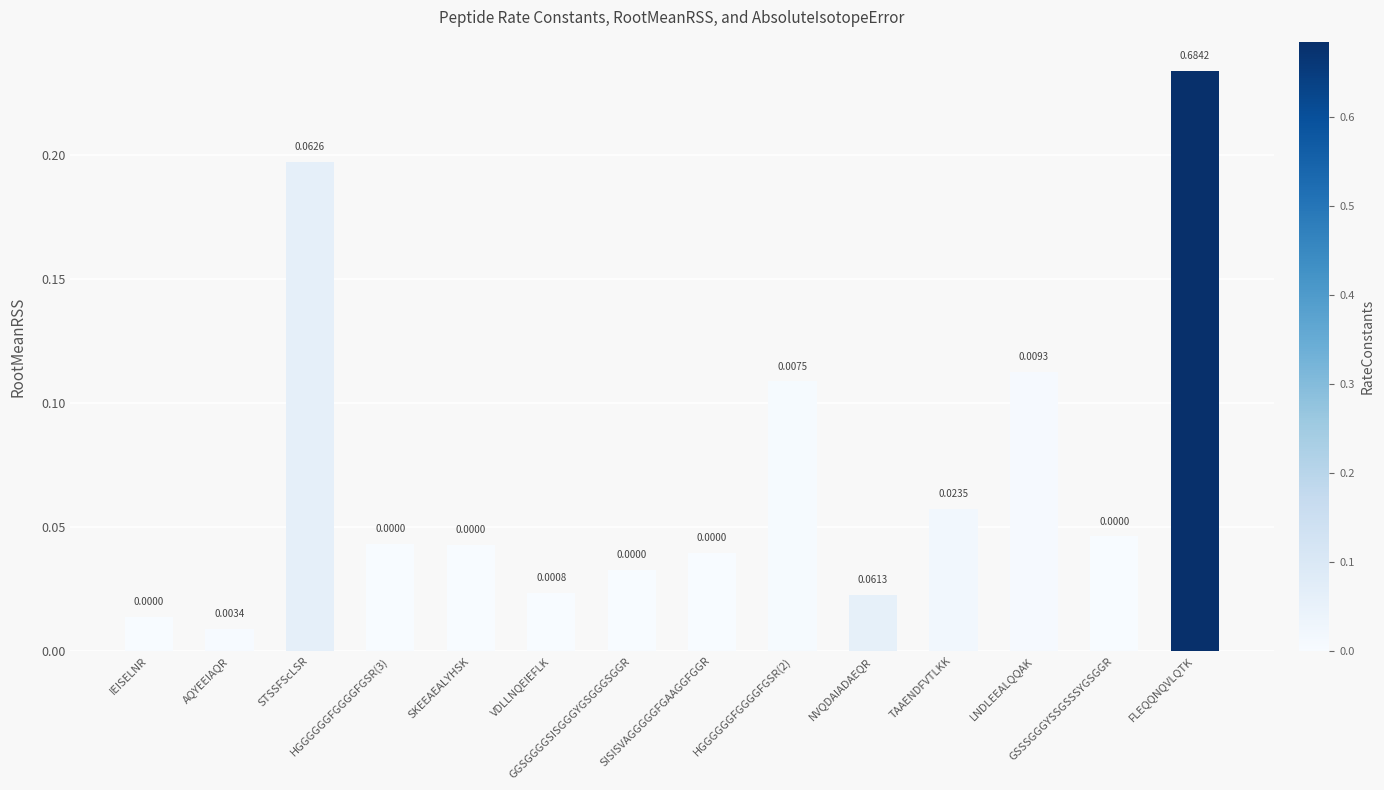

What is the sum of all values?

1.0